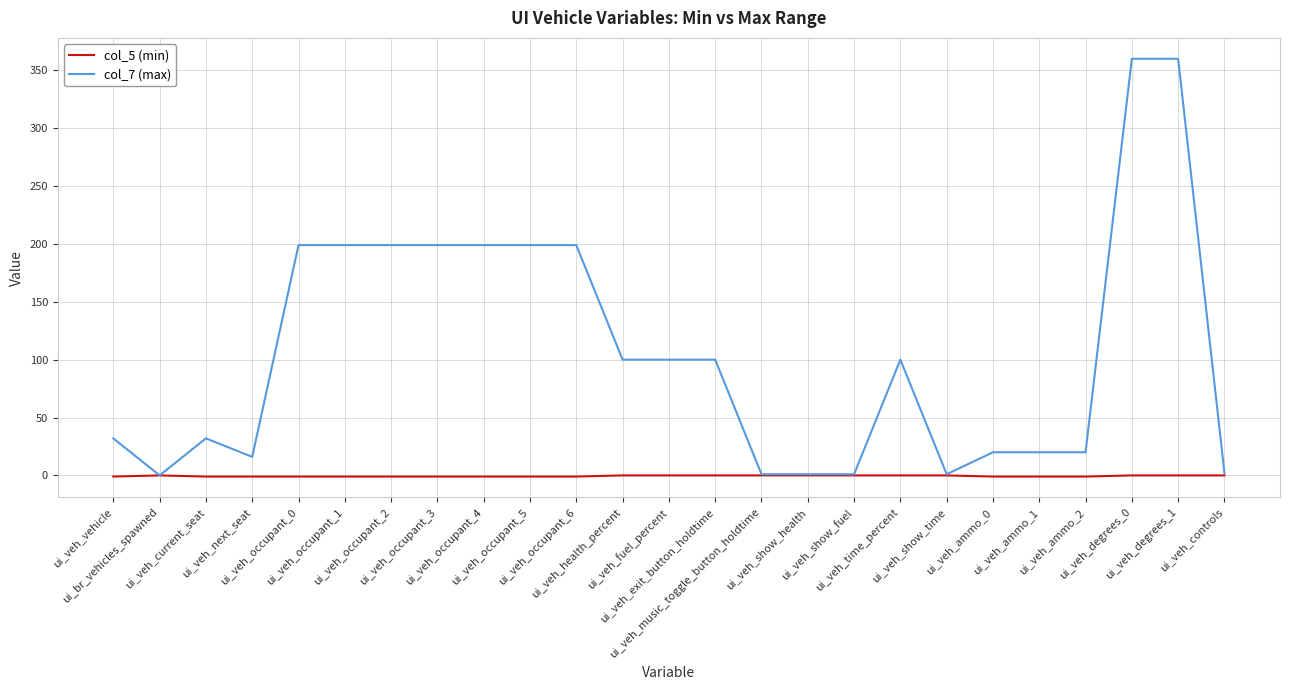

List the series in order of their peak value, lowest first.

col_5 (min), col_7 (max)